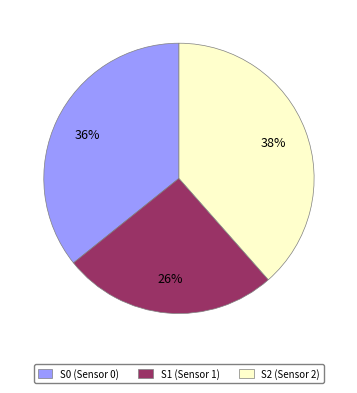

Combined, do S1 (Sensor 1) and S2 (Sensor 2) account for over 50%?

Yes